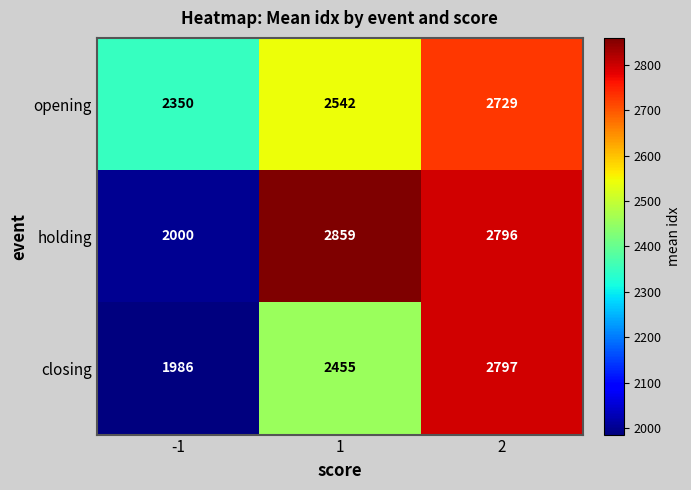

Reading left to right, extract all data points from this chart.

opening: 2350	2542	2729
holding: 2000	2859	2796
closing: 1986	2455	2797